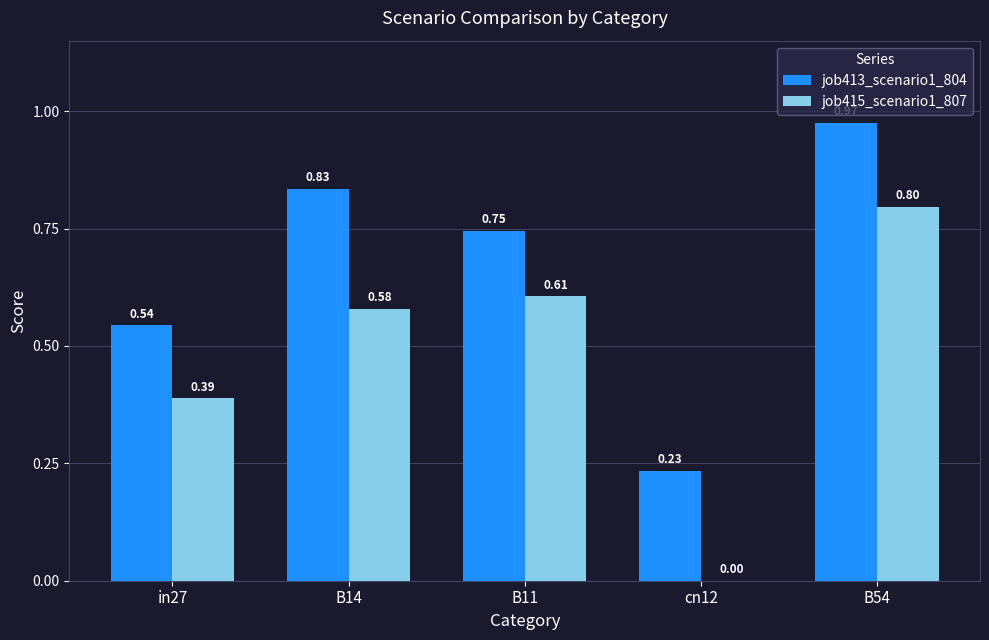

What are all the series names shown in the legend?

job413_scenario1_804, job415_scenario1_807